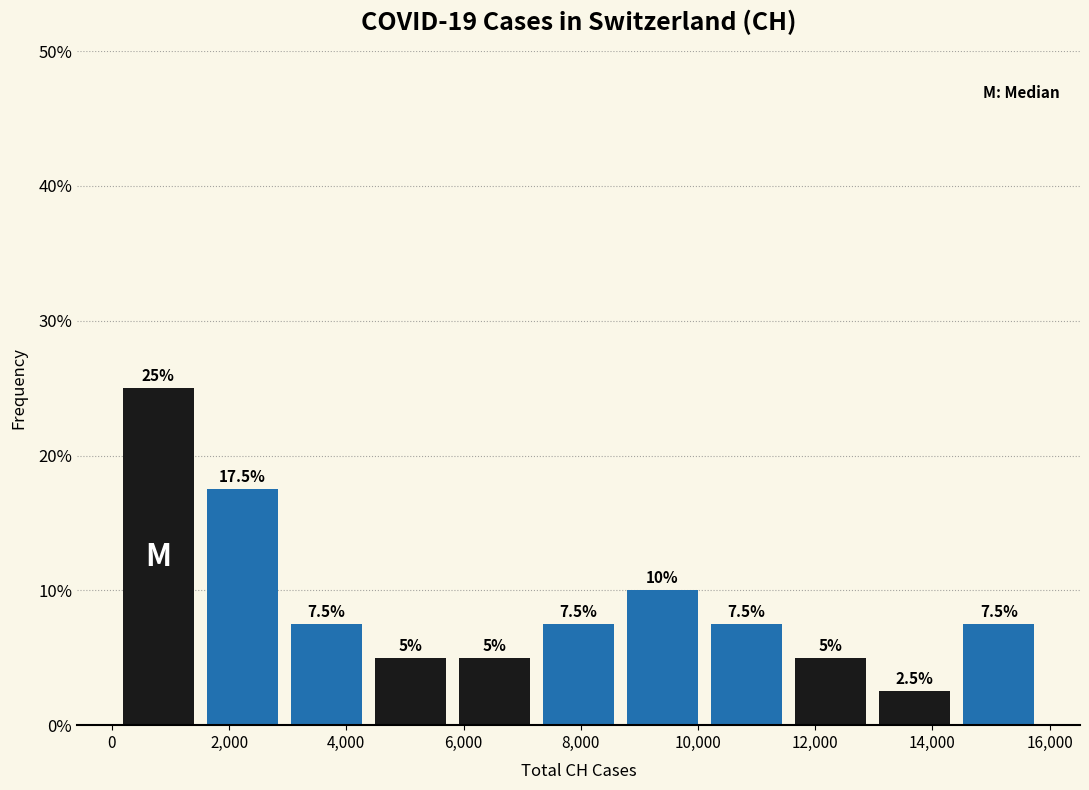

Which range on the x-axis has the tallest bar?

0 to 1600